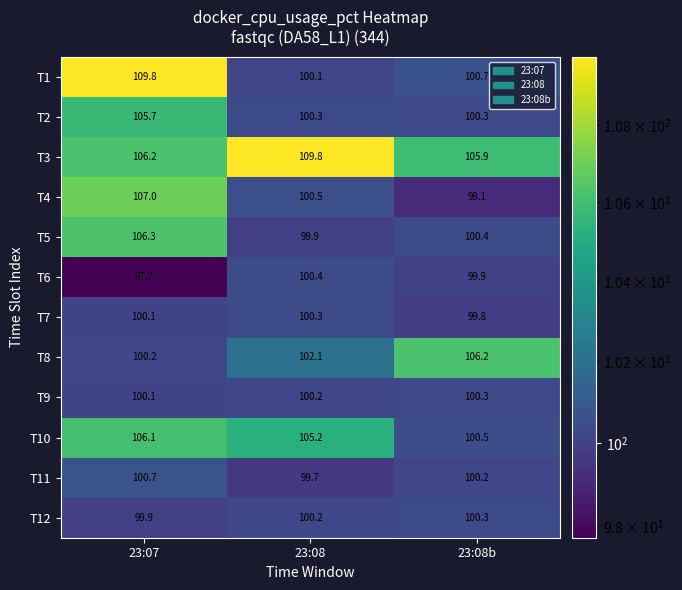

Rank the categories by T7 value from lowest to highest.

23:08b, 23:07, 23:08